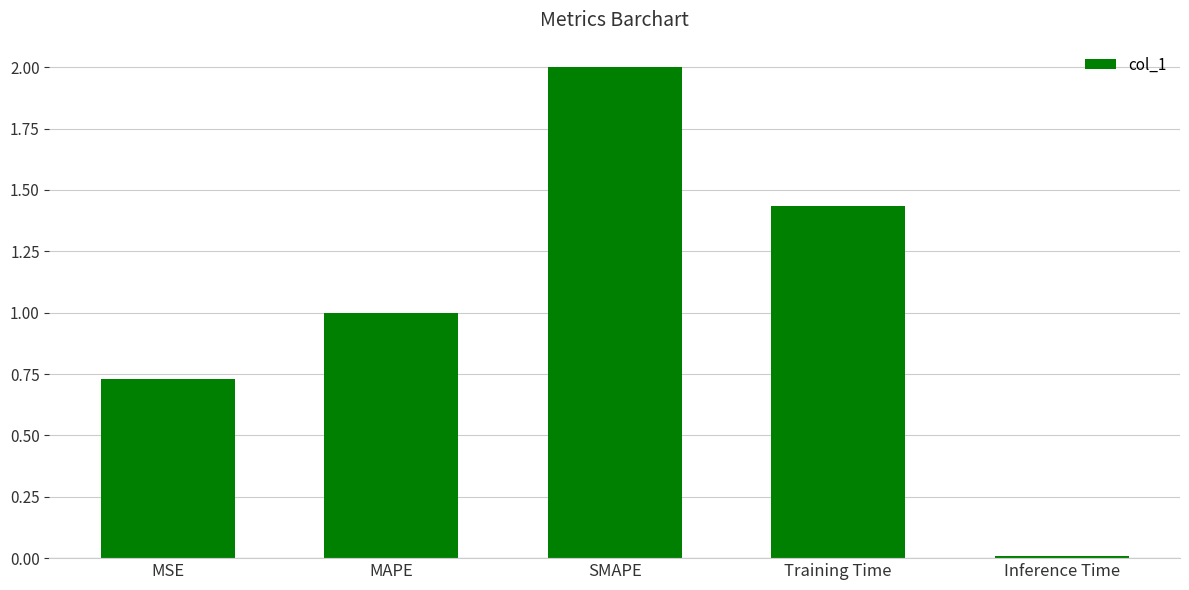

Which has a higher value, Inference Time or Training Time?

Training Time